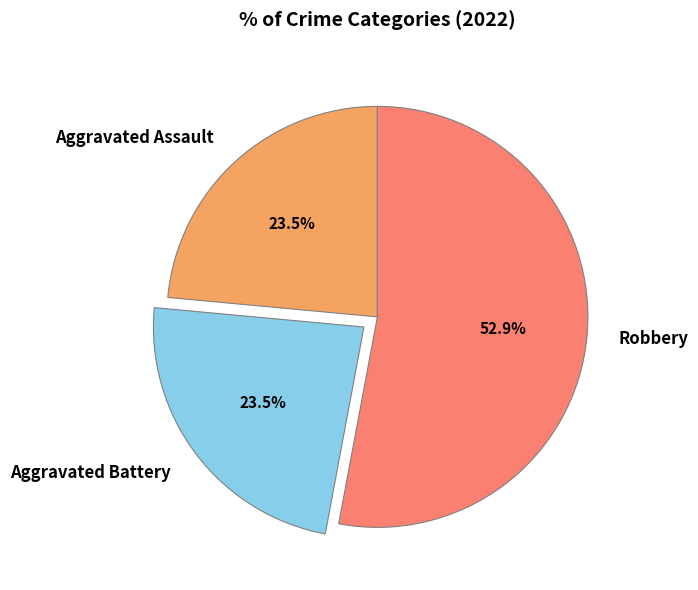

Which slice represents more than half of the pie?

Robbery